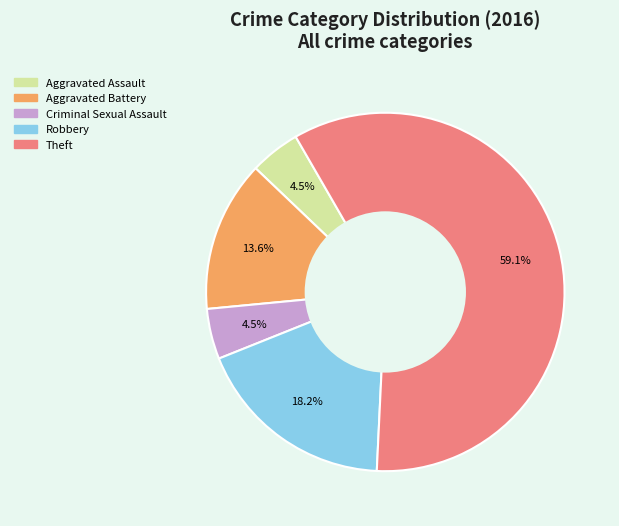

Which has a higher value, Aggravated Battery or Robbery?

Robbery